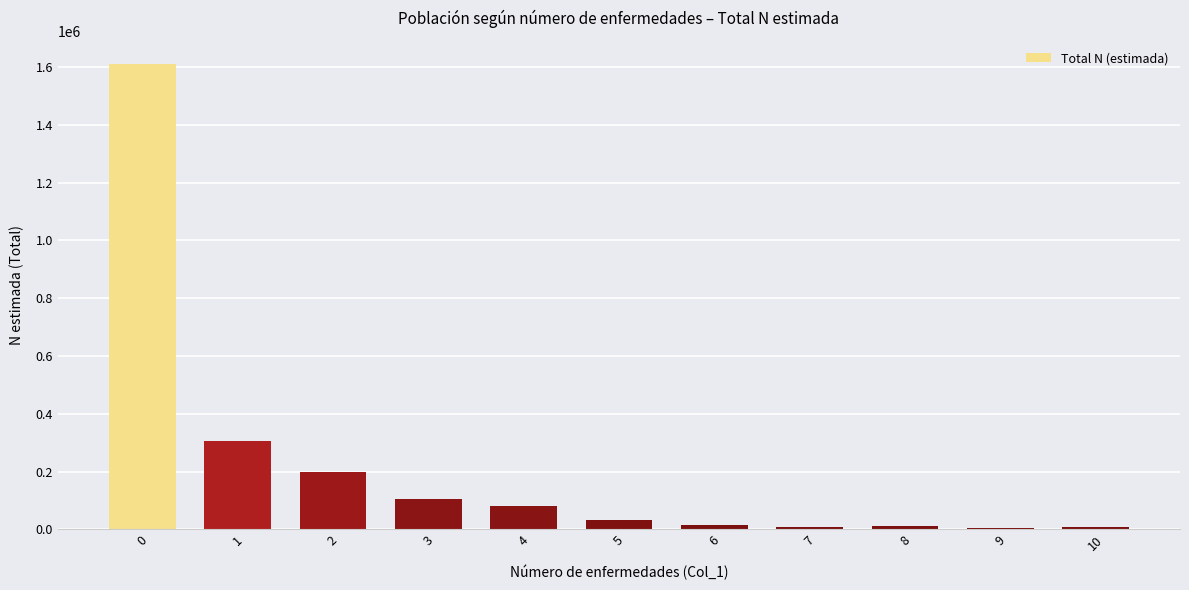

What is the greatest value displayed?

1609320